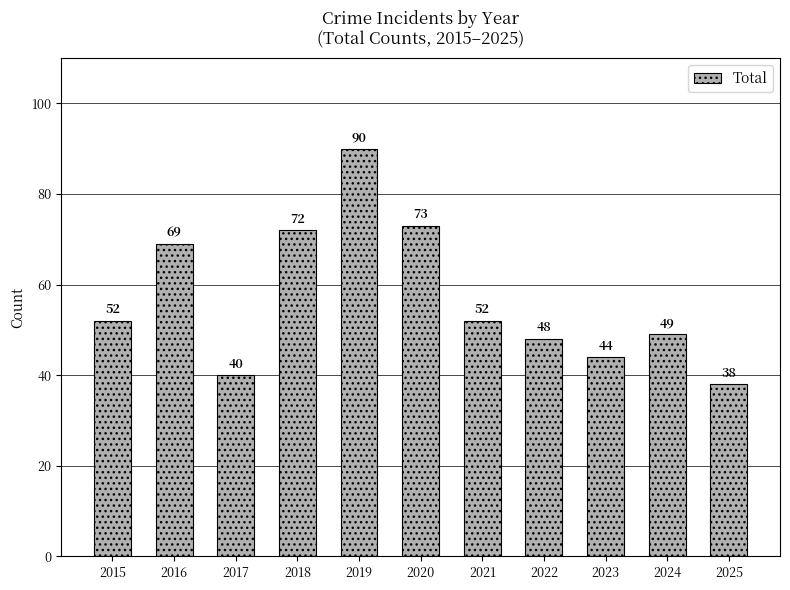

What is the maximum value shown in the chart?

90